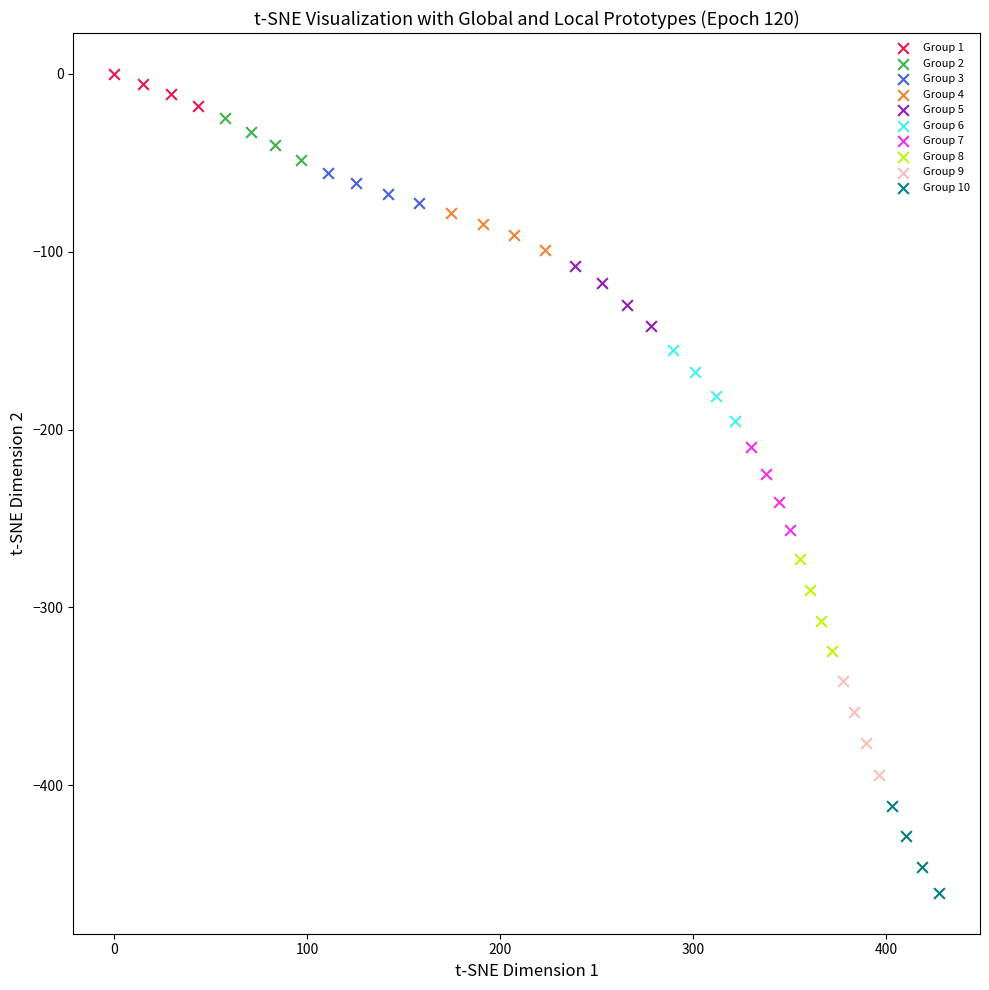

Which series reaches the minimum Y coordinate?

Group 10